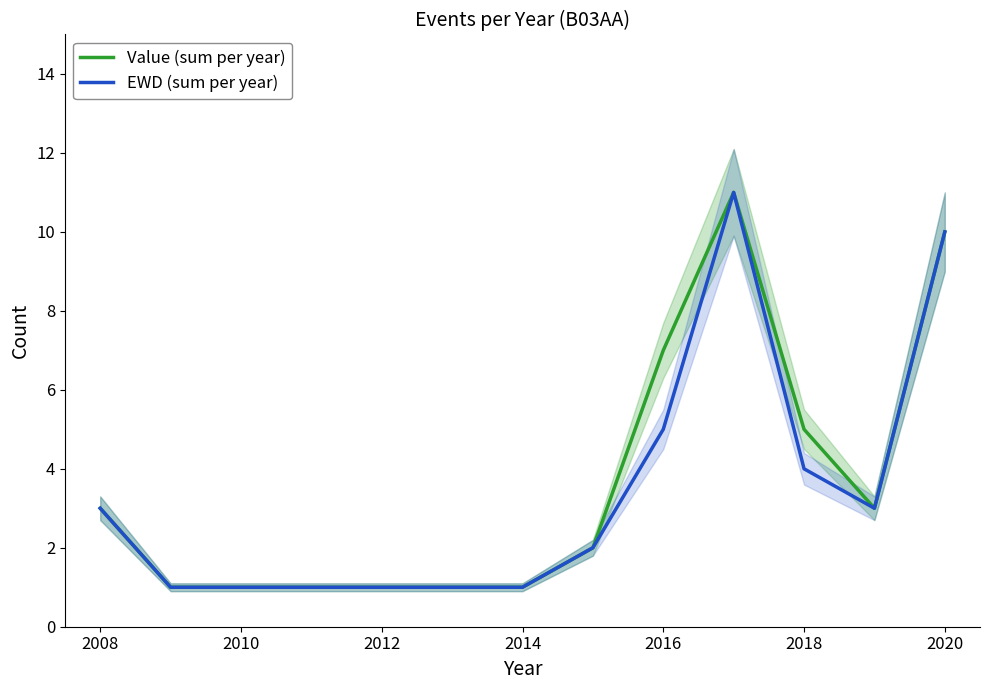

How many data points in EWD (sum per year) are above 3?

4